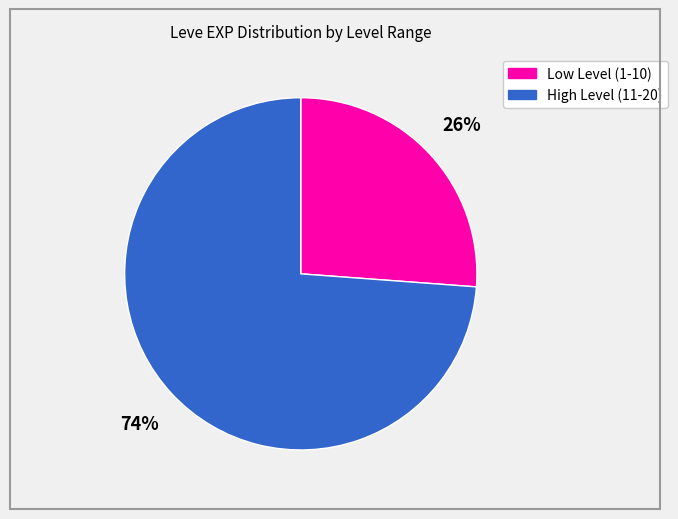

To the nearest percent, what is the average slice percentage?

50%